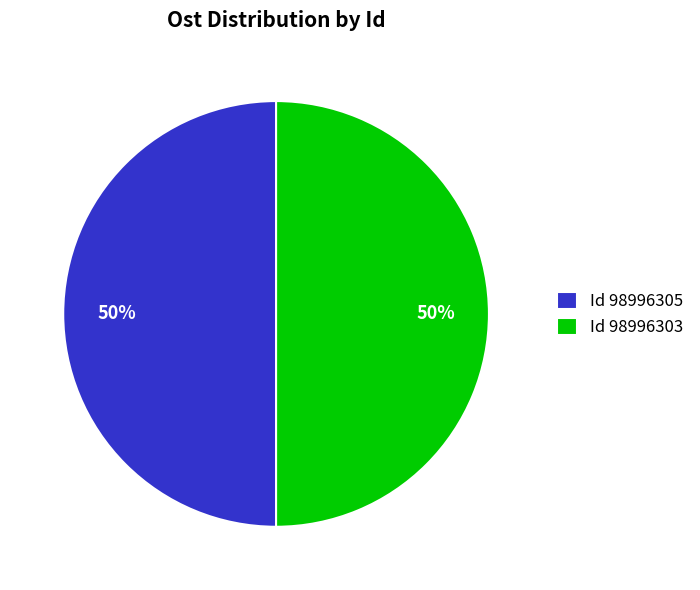

To the nearest percent, what is the average slice percentage?

50%